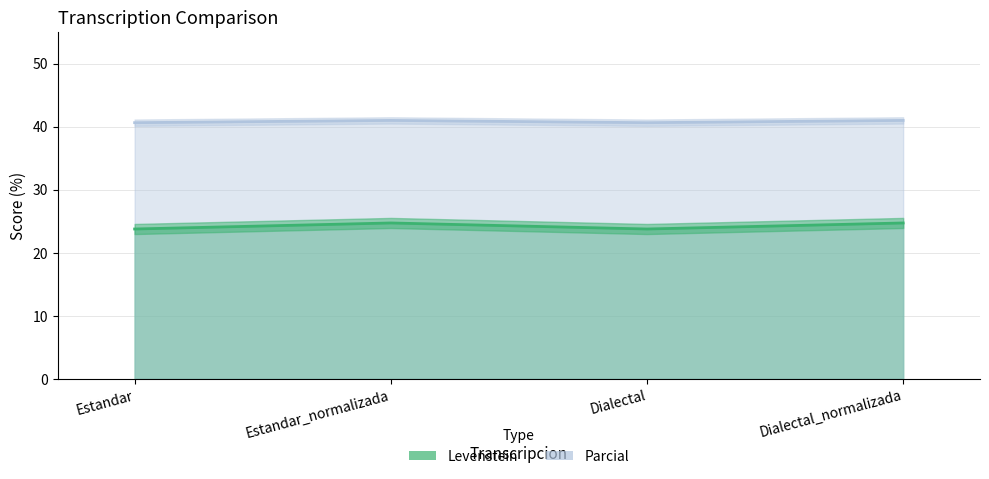

Where is Levenstein nearest to the value 24?

Estandar